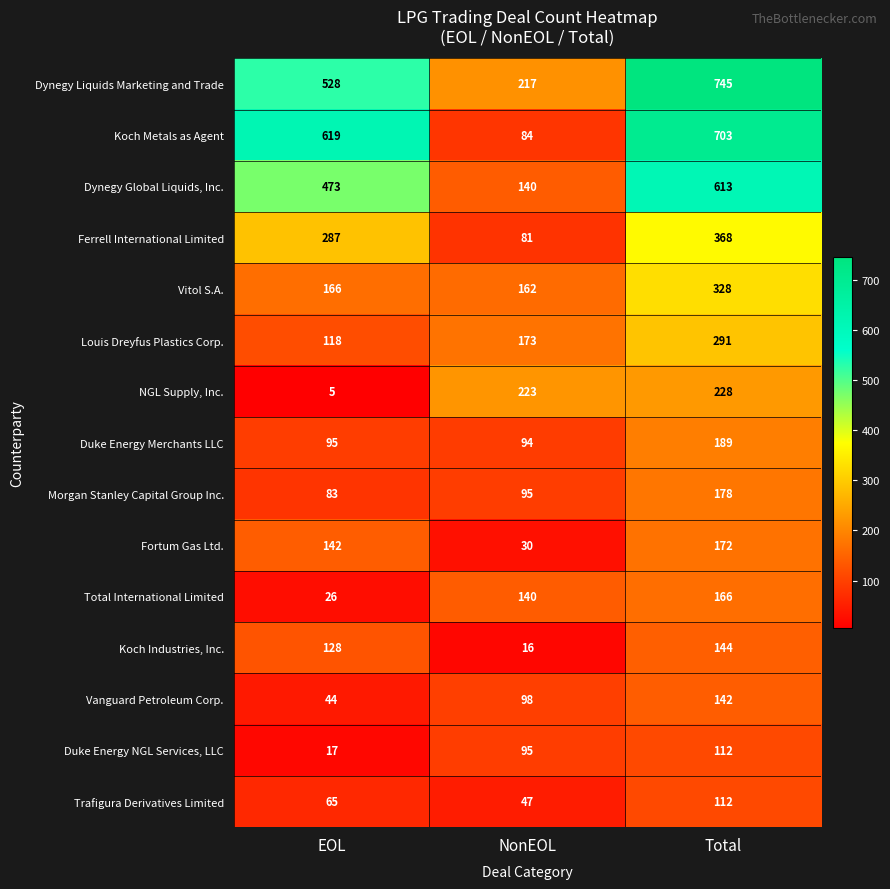

Rank the categories by Louis Dreyfus Plastics Corp. value from highest to lowest.

Total, NonEOL, EOL